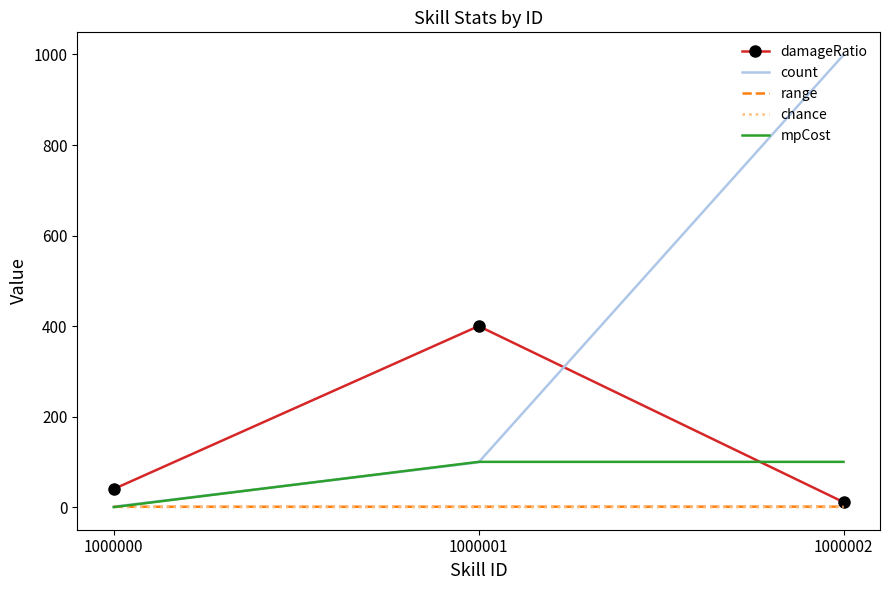

Rank the categories by count value from highest to lowest.

1000002, 1000001, 1000000